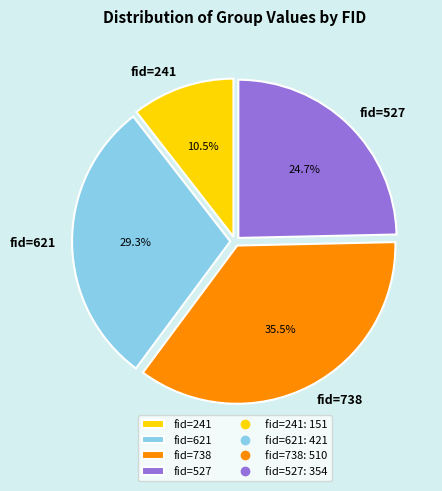

The fid=621 slice represents 29% of the pie. True or false?

True